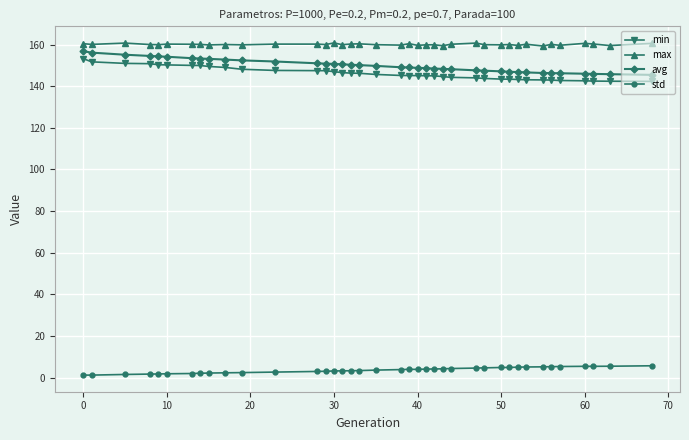

Rank the series by their maximum value, from lowest to highest.

std, min, avg, max